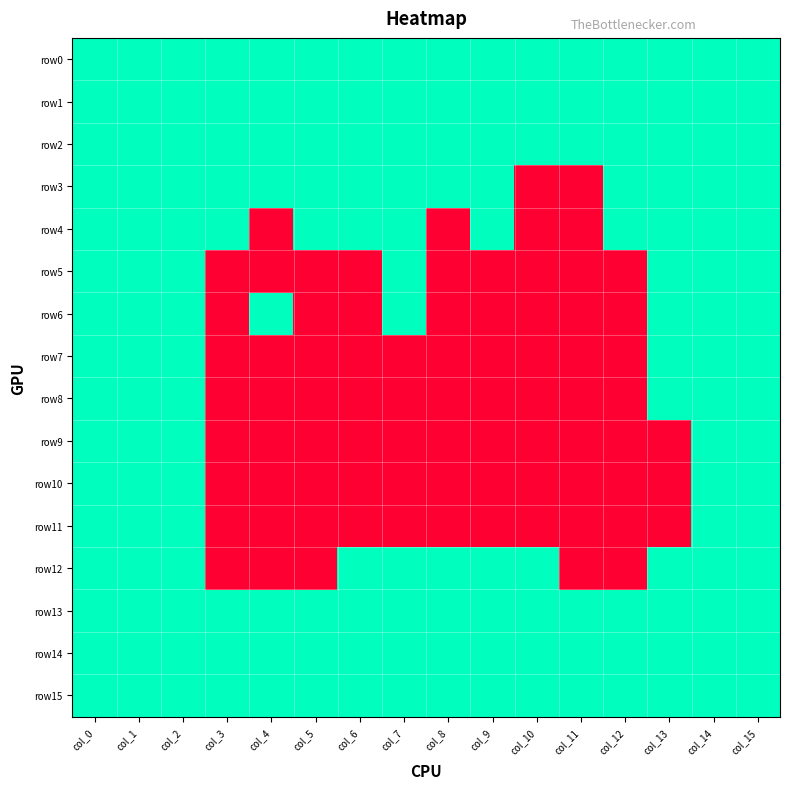

Reading left to right, transcribe all the data shown in this chart.

row0: col_0=1	col_1=1	col_2=1	col_3=1	col_4=1	col_5=1	col_6=1	col_7=1	col_8=1	col_9=1	col_10=1	col_11=1	col_12=1	col_13=1	col_14=1	col_15=1
row1: col_0=1	col_1=1	col_2=1	col_3=1	col_4=1	col_5=1	col_6=1	col_7=1	col_8=1	col_9=1	col_10=1	col_11=1	col_12=1	col_13=1	col_14=1	col_15=1
row2: col_0=1	col_1=1	col_2=1	col_3=1	col_4=1	col_5=1	col_6=1	col_7=1	col_8=1	col_9=1	col_10=1	col_11=1	col_12=1	col_13=1	col_14=1	col_15=1
row3: col_0=1	col_1=1	col_2=1	col_3=1	col_4=1	col_5=1	col_6=1	col_7=1	col_8=1	col_9=1	col_10=0	col_11=0	col_12=1	col_13=1	col_14=1	col_15=1
row4: col_0=1	col_1=1	col_2=1	col_3=1	col_4=0	col_5=1	col_6=1	col_7=1	col_8=0	col_9=1	col_10=0	col_11=0	col_12=1	col_13=1	col_14=1	col_15=1
row5: col_0=1	col_1=1	col_2=1	col_3=0	col_4=0	col_5=0	col_6=0	col_7=1	col_8=0	col_9=0	col_10=0	col_11=0	col_12=0	col_13=1	col_14=1	col_15=1
row6: col_0=1	col_1=1	col_2=1	col_3=0	col_4=1	col_5=0	col_6=0	col_7=1	col_8=0	col_9=0	col_10=0	col_11=0	col_12=0	col_13=1	col_14=1	col_15=1
row7: col_0=1	col_1=1	col_2=1	col_3=0	col_4=0	col_5=0	col_6=0	col_7=0	col_8=0	col_9=0	col_10=0	col_11=0	col_12=0	col_13=1	col_14=1	col_15=1
row8: col_0=1	col_1=1	col_2=1	col_3=0	col_4=0	col_5=0	col_6=0	col_7=0	col_8=0	col_9=0	col_10=0	col_11=0	col_12=0	col_13=1	col_14=1	col_15=1
row9: col_0=1	col_1=1	col_2=1	col_3=0	col_4=0	col_5=0	col_6=0	col_7=0	col_8=0	col_9=0	col_10=0	col_11=0	col_12=0	col_13=0	col_14=1	col_15=1
row10: col_0=1	col_1=1	col_2=1	col_3=0	col_4=0	col_5=0	col_6=0	col_7=0	col_8=0	col_9=0	col_10=0	col_11=0	col_12=0	col_13=0	col_14=1	col_15=1
row11: col_0=1	col_1=1	col_2=1	col_3=0	col_4=0	col_5=0	col_6=0	col_7=0	col_8=0	col_9=0	col_10=0	col_11=0	col_12=0	col_13=0	col_14=1	col_15=1
row12: col_0=1	col_1=1	col_2=1	col_3=0	col_4=0	col_5=0	col_6=1	col_7=1	col_8=1	col_9=1	col_10=1	col_11=0	col_12=0	col_13=1	col_14=1	col_15=1
row13: col_0=1	col_1=1	col_2=1	col_3=1	col_4=1	col_5=1	col_6=1	col_7=1	col_8=1	col_9=1	col_10=1	col_11=1	col_12=1	col_13=1	col_14=1	col_15=1
row14: col_0=1	col_1=1	col_2=1	col_3=1	col_4=1	col_5=1	col_6=1	col_7=1	col_8=1	col_9=1	col_10=1	col_11=1	col_12=1	col_13=1	col_14=1	col_15=1
row15: col_0=1	col_1=1	col_2=1	col_3=1	col_4=1	col_5=1	col_6=1	col_7=1	col_8=1	col_9=1	col_10=1	col_11=1	col_12=1	col_13=1	col_14=1	col_15=1